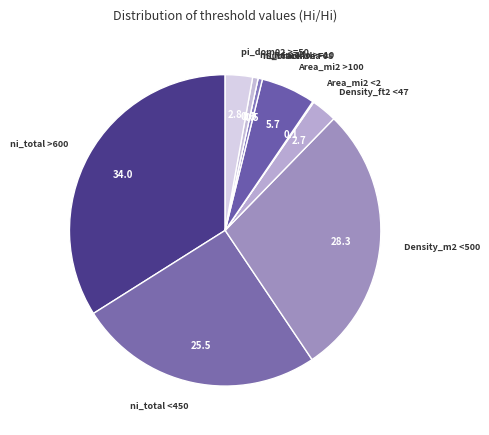

Is there any slice that represents more than half of the pie?

No